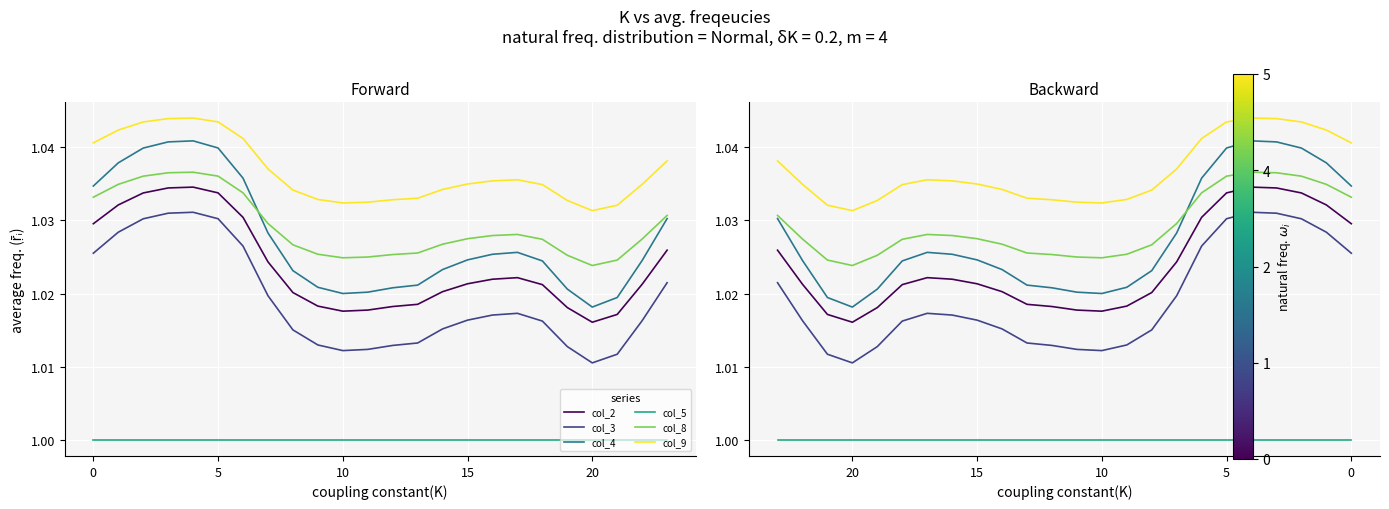

At how many categories does at least one series exceed 1?

24